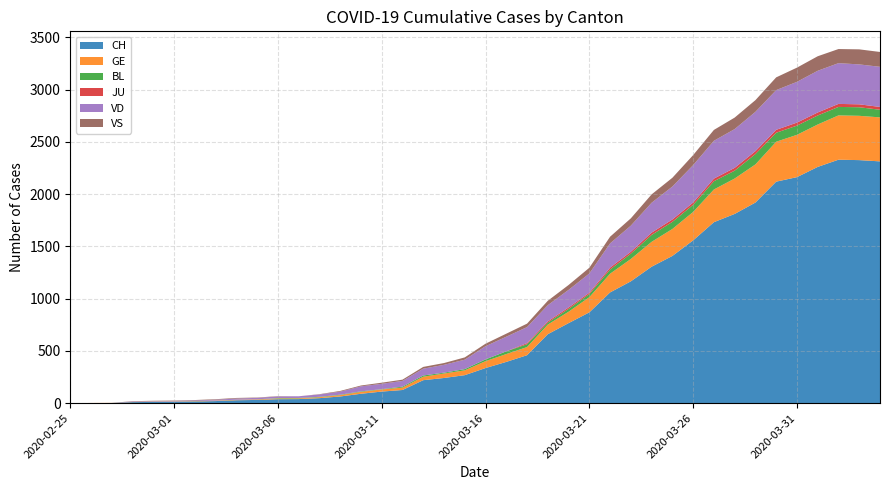

Reading right to left, transcribe all the data shown in this chart.

CH: 2314	2326	2330	2261	2163	2120	1920	1811	1732	1558	1409	1306	1166	1060	869	766	660	459	395	336	268	241	220	126	111	90	64	48	39	38	31	28	20	16	13	12	10	2	1	0
GE: 421	424	424	406	405	382	365	339	313	272	258	238	214	179	145	109	92	78	75	66	46	43	33	23	20	18	13	9	7	7	5	4	4	3	3	3	2	1	1	0
BL: 73	82	81	86	88	86	99	75	79	68	68	66	51	40	30	27	19	27	26	17	12	8	12	9	3	5	4	4	4	4	1	1	1	1	1	1	0	0	0	0
JU: 27	28	29	29	29	28	28	27	25	22	23	22	18	18	13	14	12	11	0	0	0	0	0	0	0	0	0	0	0	0	0	0	0	0	0	0	0	0	0	0
VD: 384	382	390	399	390	380	376	371	362	358	315	286	250	232	184	168	155	153	140	126	90	75	65	55	51	48	29	22	16	15	14	11	8	6	4	4	4	0	0	0
VS: 142	144	135	139	136	122	112	110	104	96	84	80	70	64	55	47	42	33	29	24	22	17	17	12	11	8	7	3	0	3	3	6	5	4	4	3	3	0	0	0